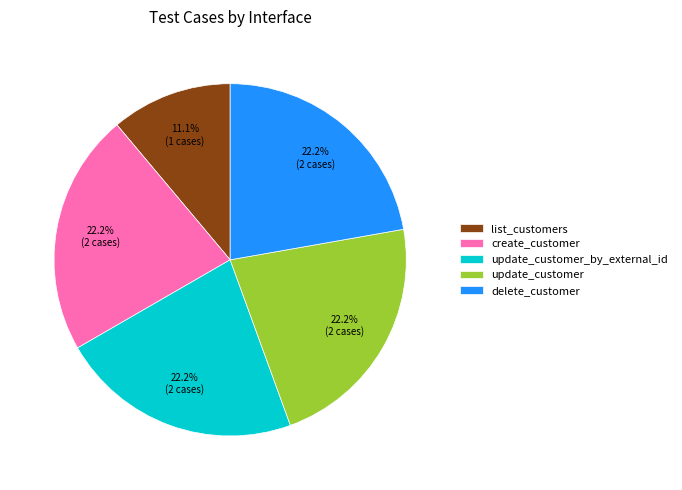

What percentage is NOT represented by delete_customer?

77.8%